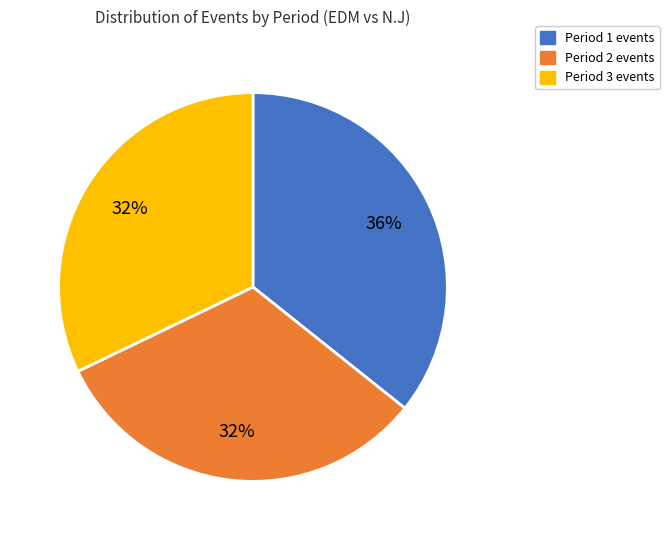

To the nearest percent, what is the combined percentage of Period 3 and Period 1?

68%